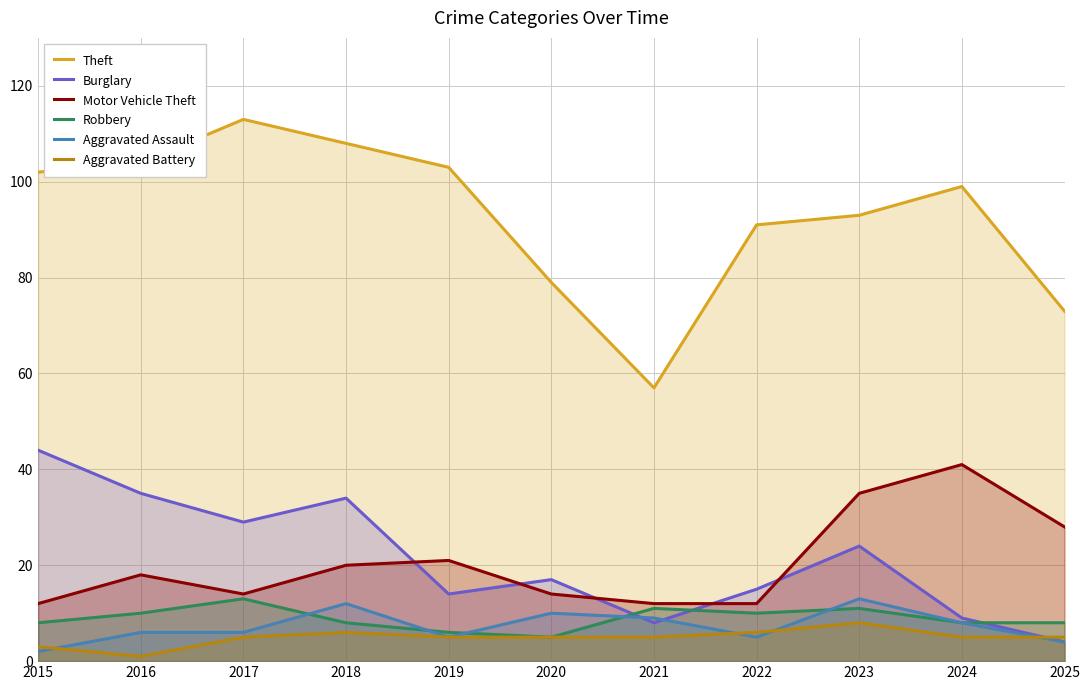

What is the value of the Burglary point at the 9th from the left?

24